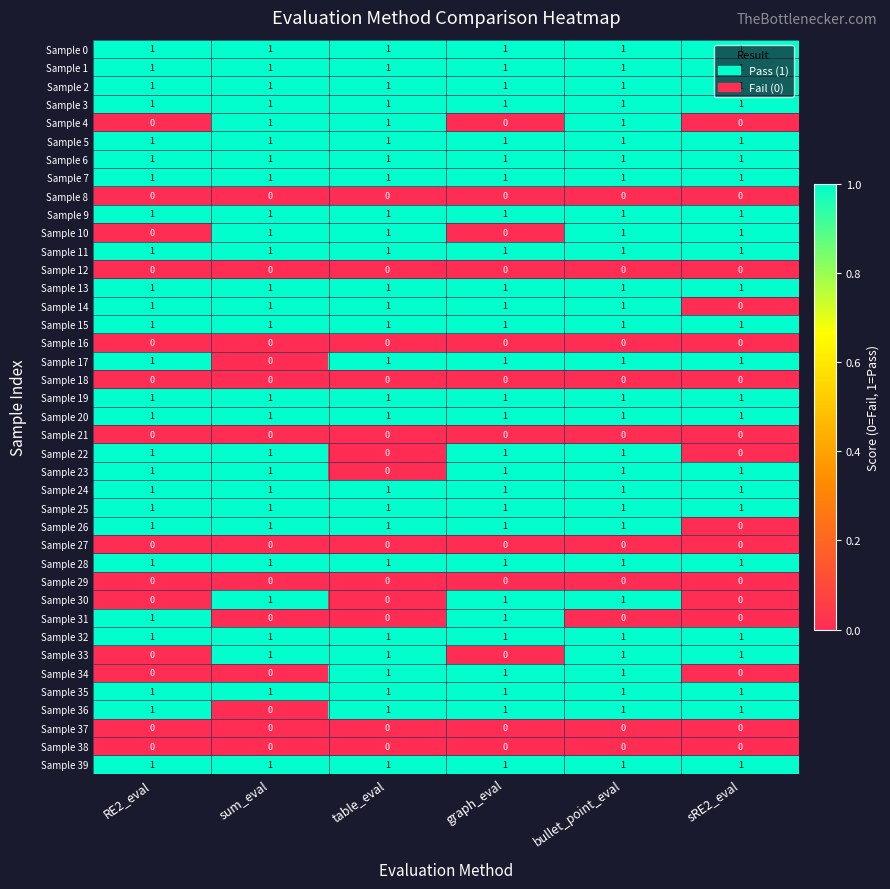

What is the sum of all Sample 36 values?

5